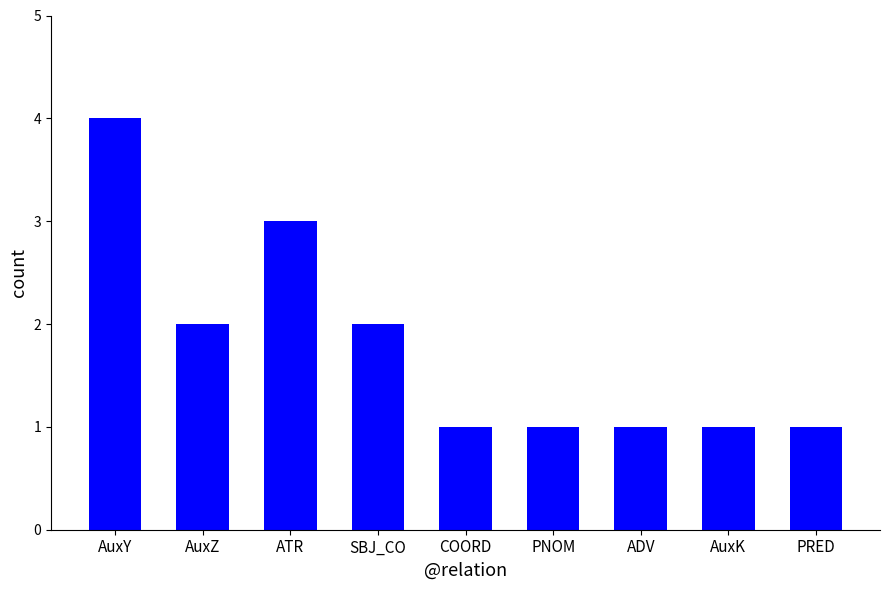

How many series are shown in this chart?

1